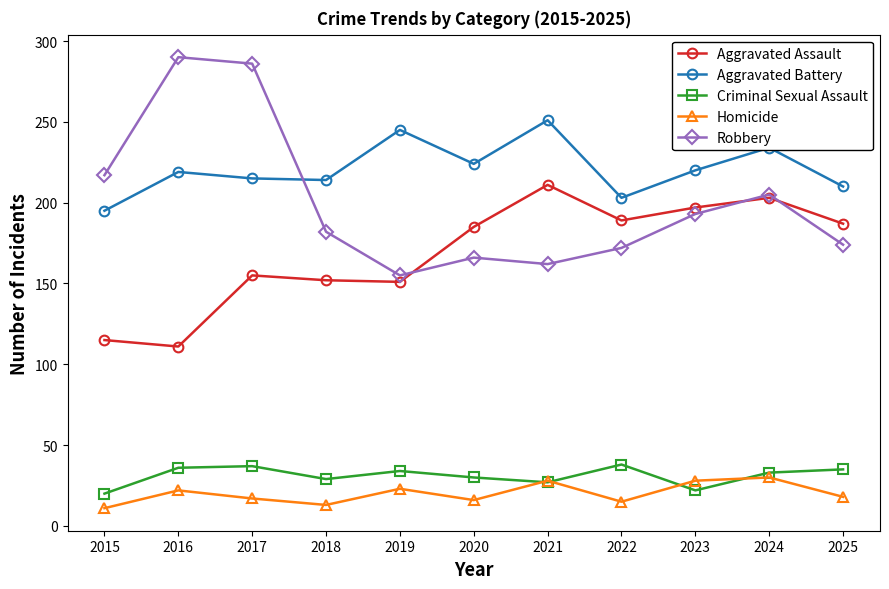

Is the value of Aggravated Assault at 2018 greater than the value of Criminal Sexual Assault at 2022?

Yes